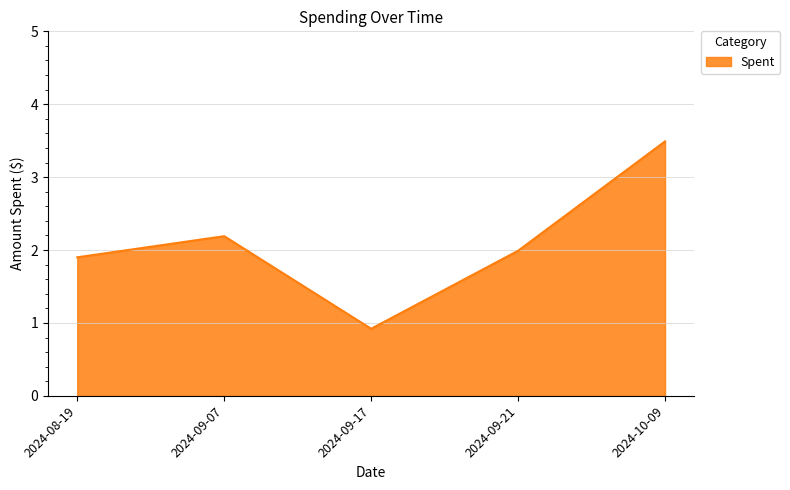

What is the maximum value shown in the chart?

3.5